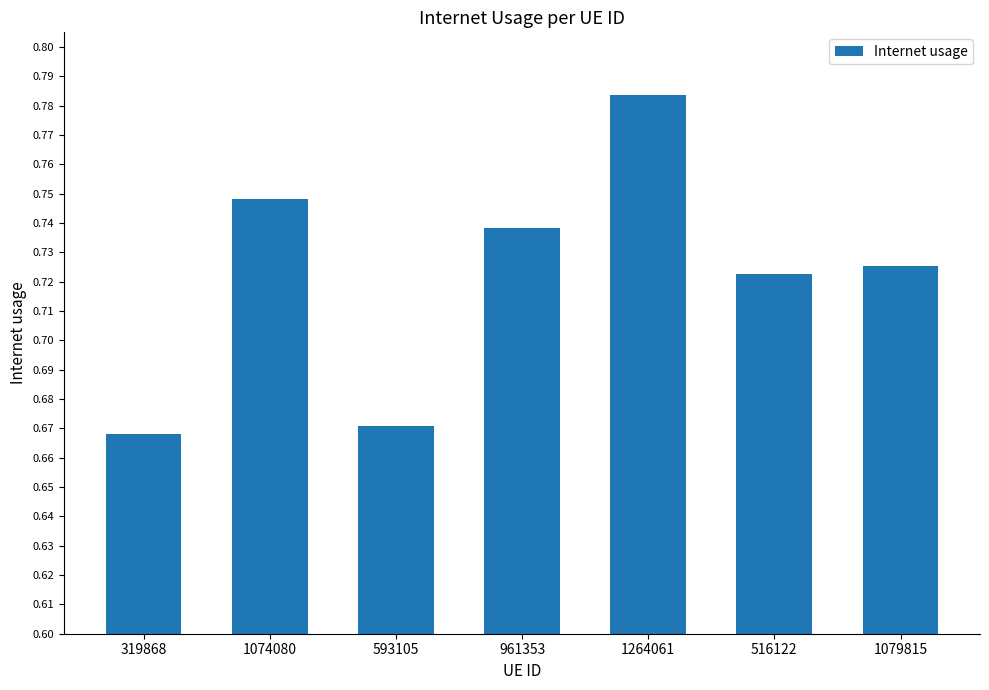

What position from the right is 961353?

4